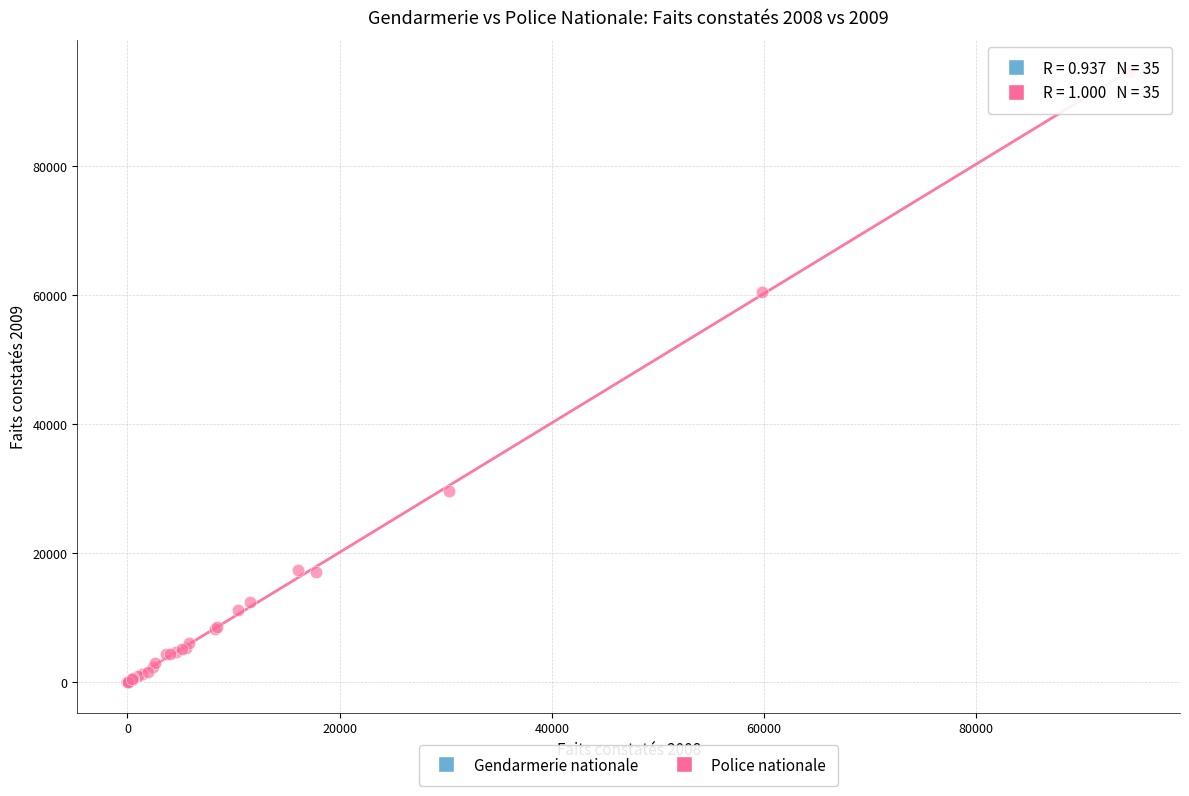

Which series has the widest spread of Y values?

Police nationale